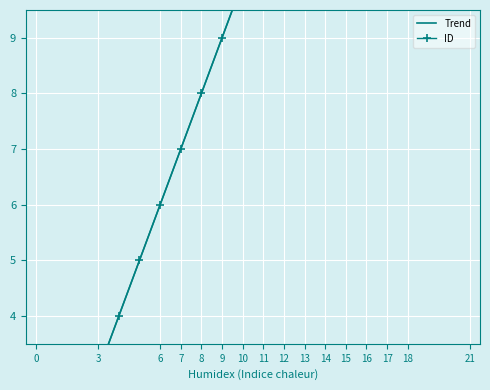

Between 7 and 8, which is larger?

8